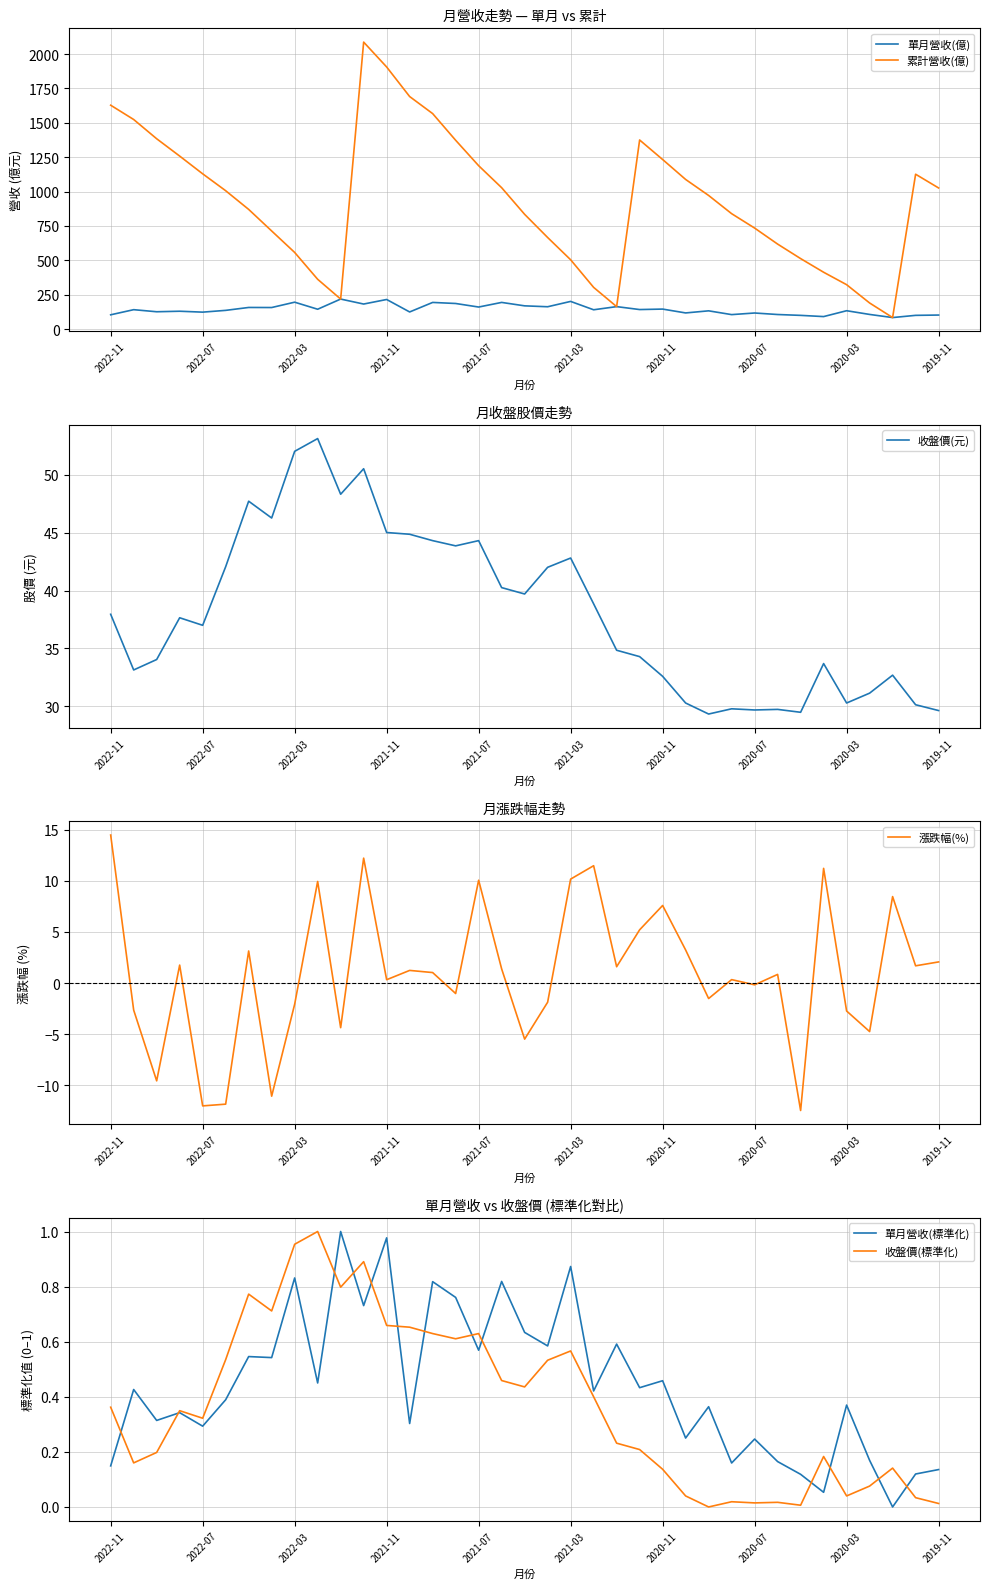

In 單月營收(億), how many points are lower than both neighbors (excluding endpoints)?

14